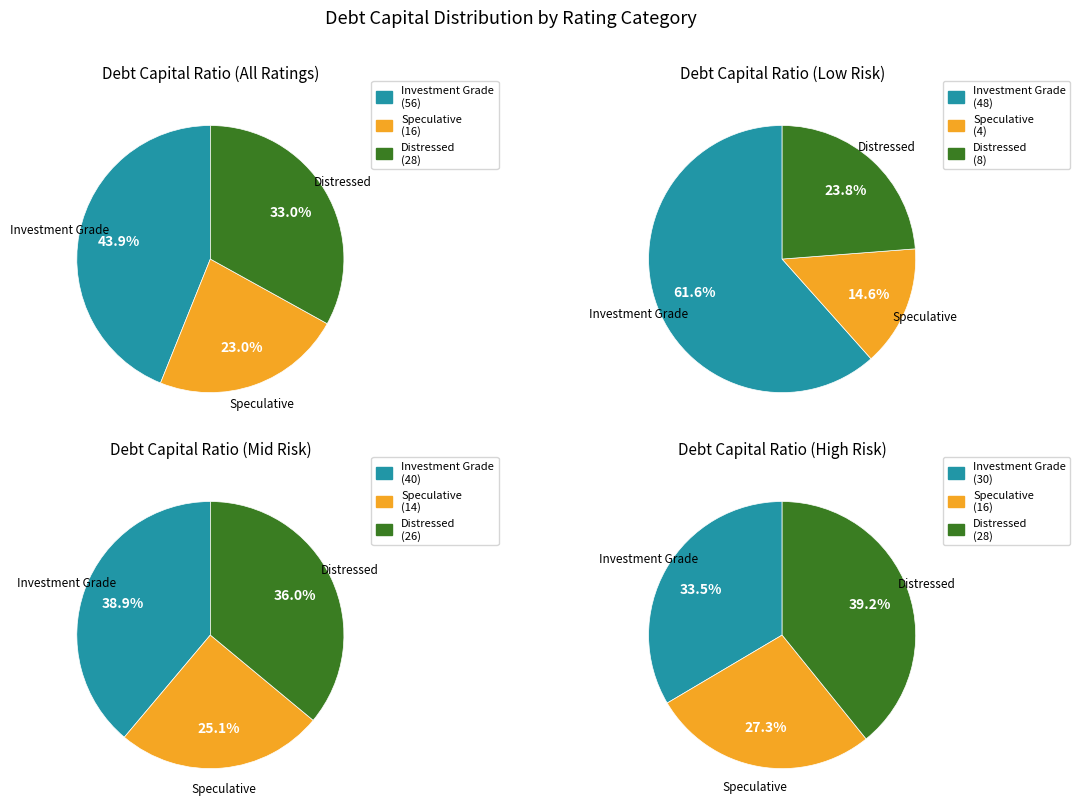

Does any single category account for the majority?

No